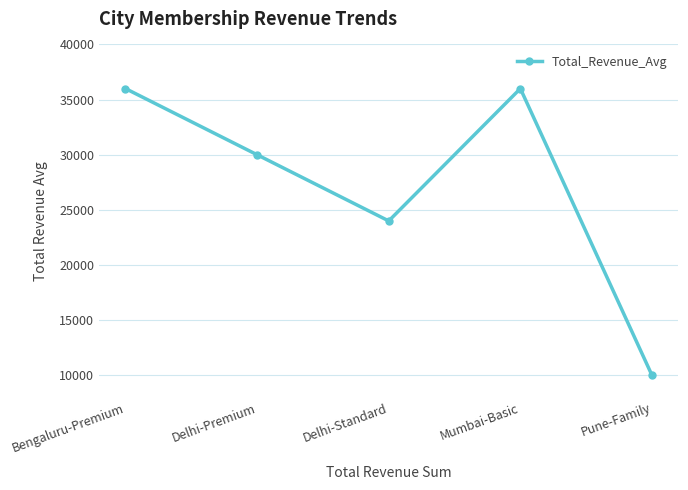

What is the difference between the values at Delhi-Premium and Bengaluru-Premium?

6000